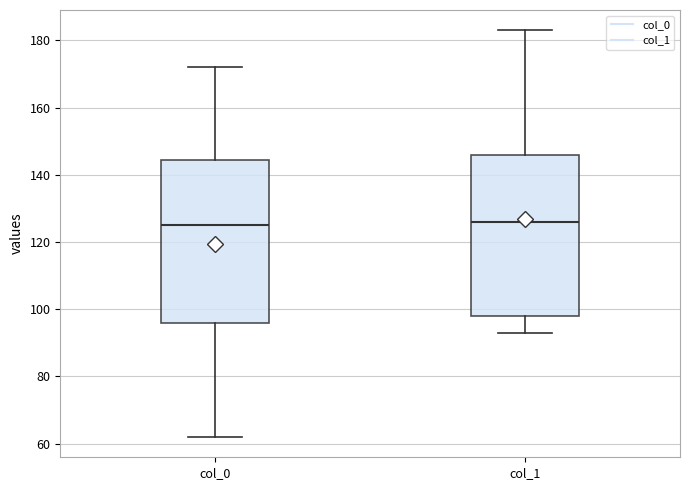

Reading left to right, transcribe this box plot: for each box, give where its median line is, the range the box spans, and where its two whiskers end, as read against the y-axis. The values are not printed on the chart, so give them approximately, as read against the axis.

col_0: median 126, box 96 to 144, whiskers 62 to 172
col_1: median 126, box 98 to 146, whiskers 94 to 184